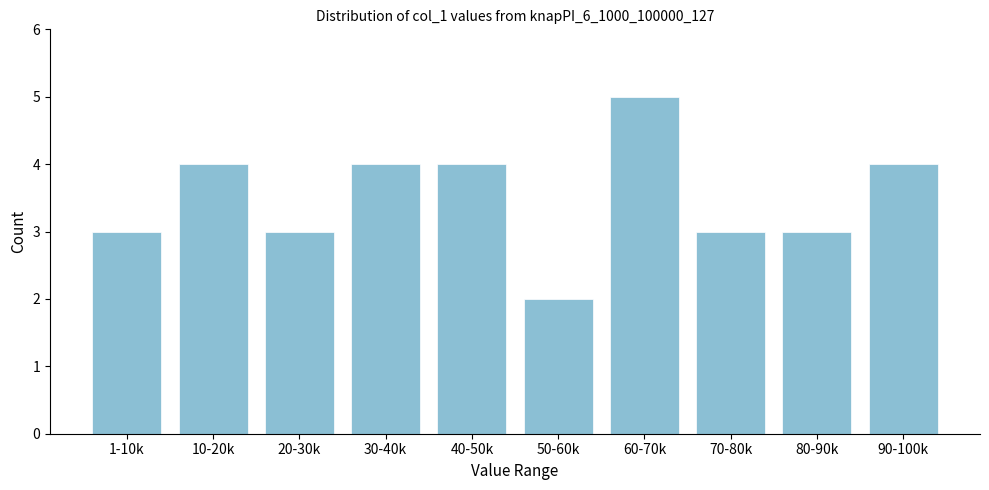

Reading left to right, list all the values displayed in this chart.

3	4	3	4	4	2	5	3	3	4